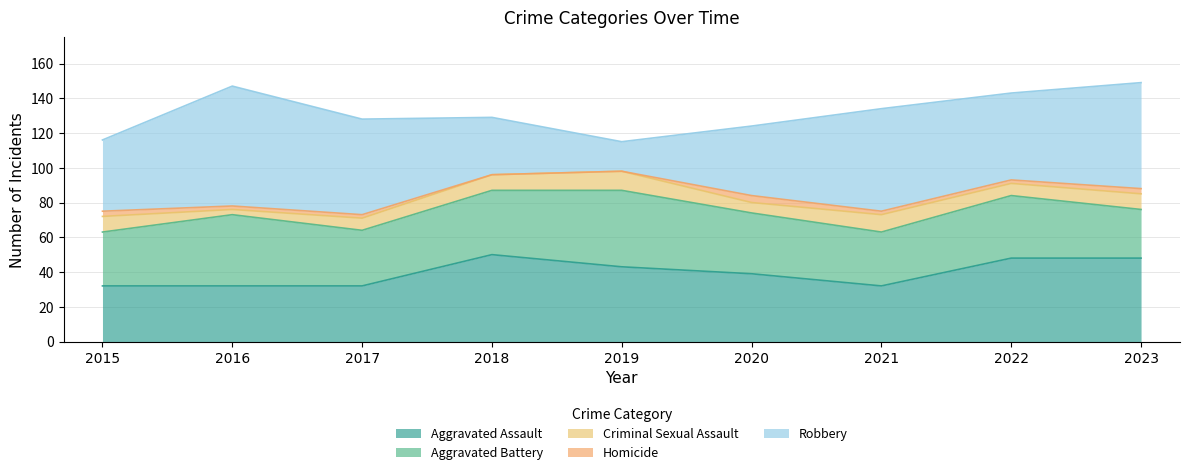

True or false: Aggravated Assault has a value of 32 at 2015.

True